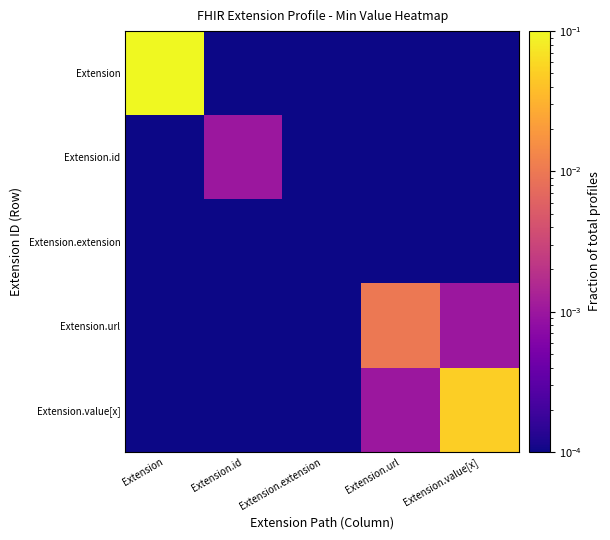

Count the number of data series in this chart.

5